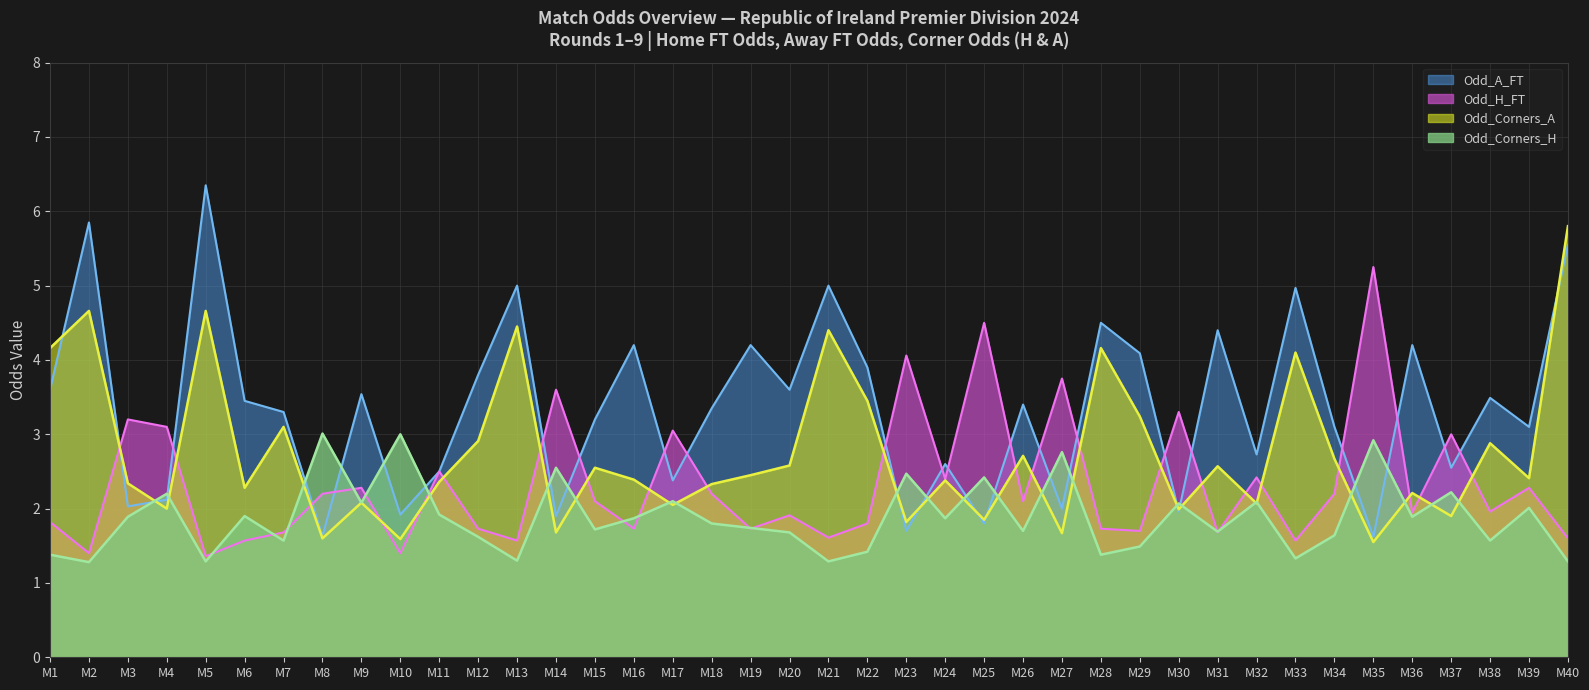

What are all the series names shown in the legend?

Odd_A_FT, Odd_H_FT, Odd_Corners_A, Odd_Corners_H